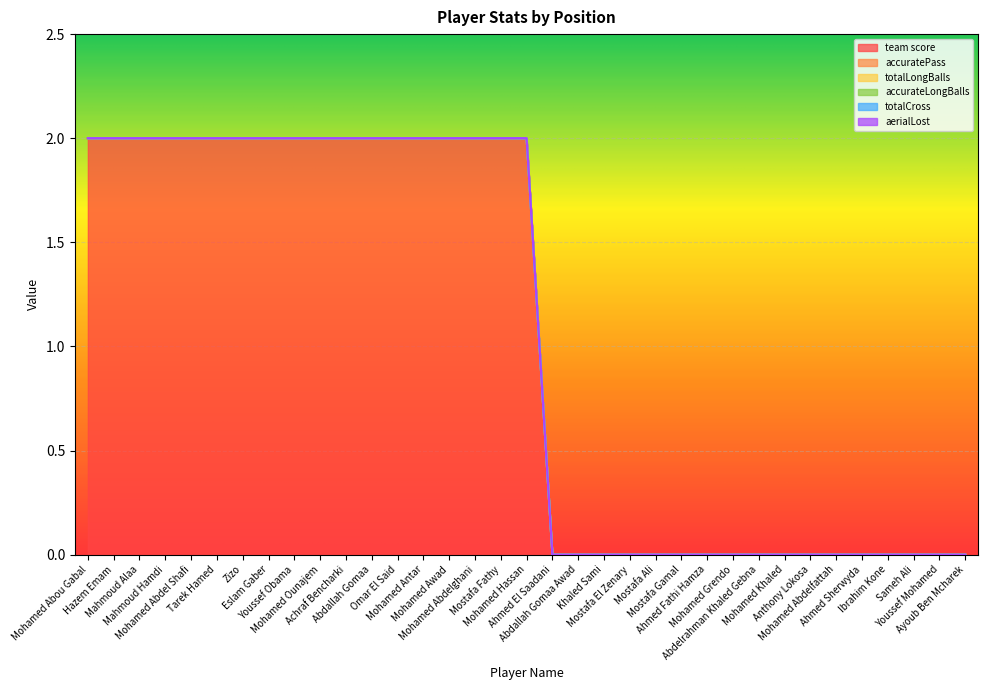

At which category is the sum across all series the highest?

Mohamed Abou Gabal